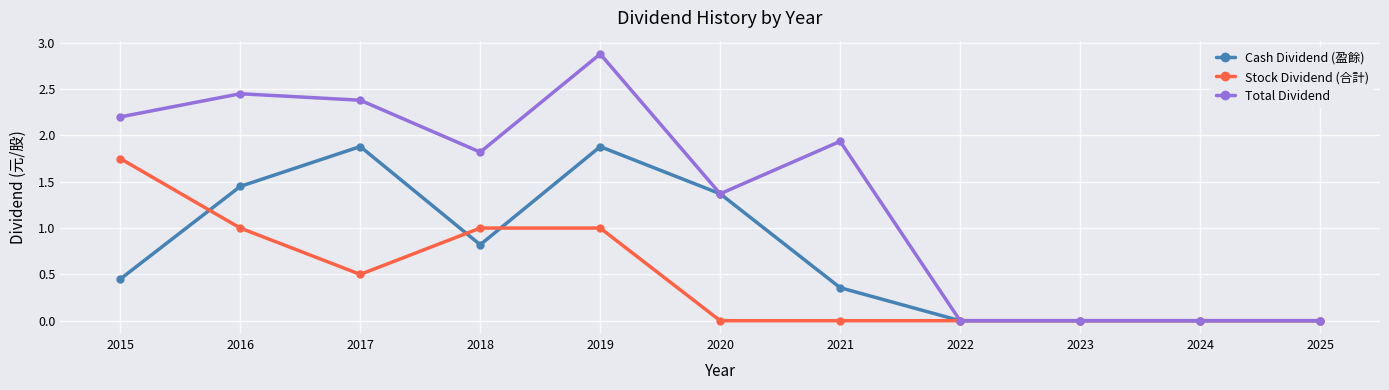

How many Stock Dividend (合計) values are between 0 and 1?

10